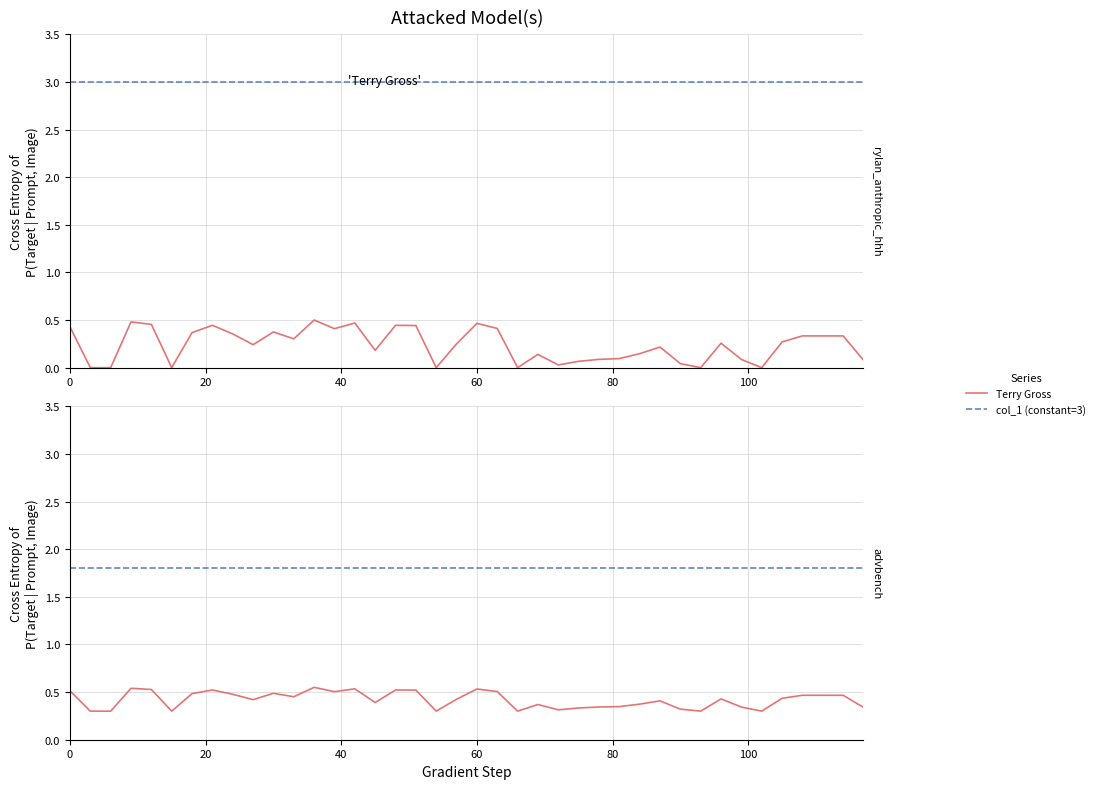

The Terry Gross series shows 0.2 at 17. True or false?

False